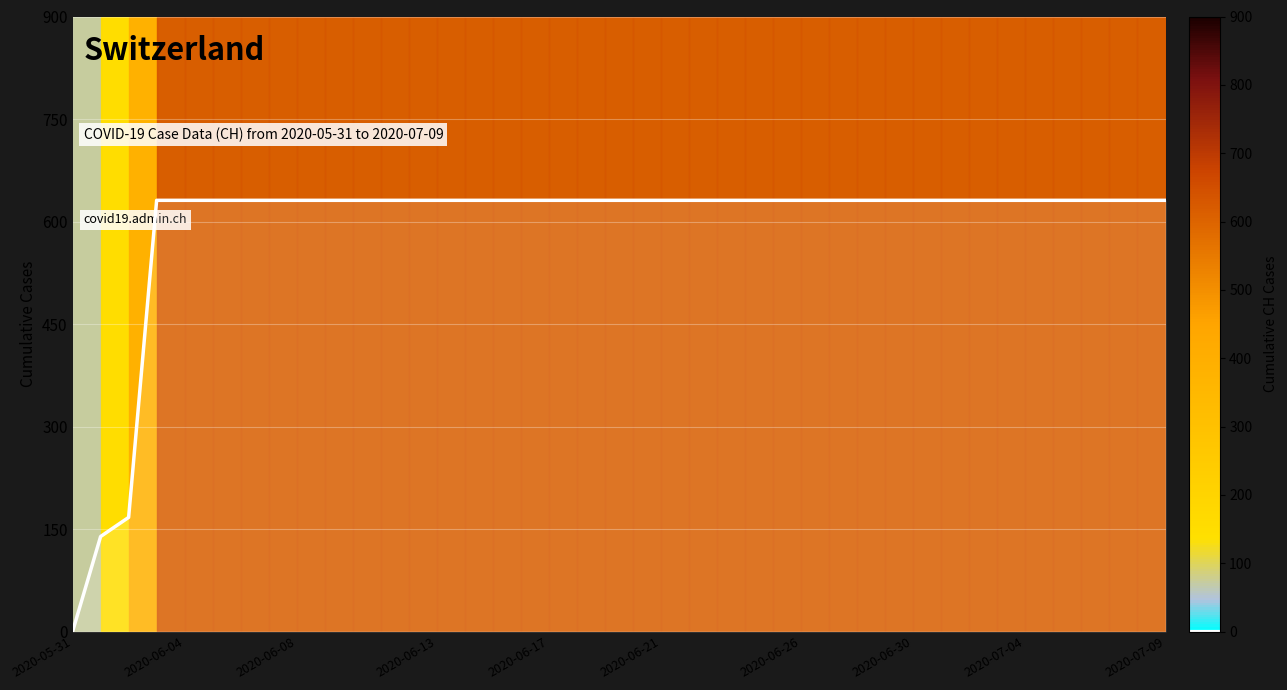

Reading left to right, extract all data points from this chart.

0	139	167	631	631	631	631	631	631	631	631	631	631	631	631	631	631	631	631	631	631	631	631	631	631	631	631	631	631	631	631	631	631	631	631	631	631	631	631	631